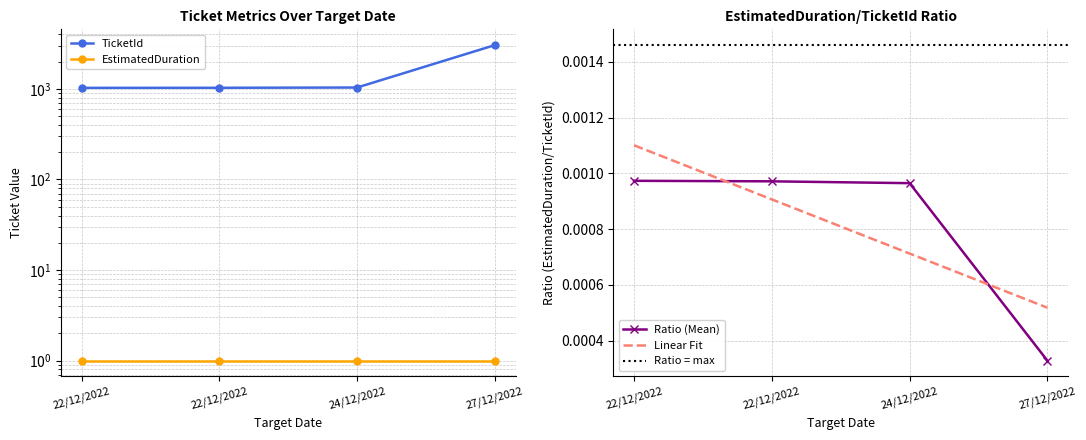

Reading left to right, what are all the values shown in this chart?

22/12/2022=1027	22/12/2022=1029	24/12/2022=1036	27/12/2022=3045